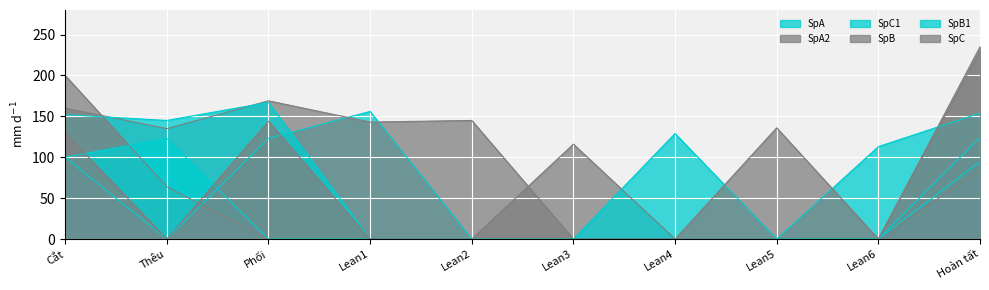

Between which two adjacent categories do SpC and SpC1 first intersect?

Lean5 and Lean6